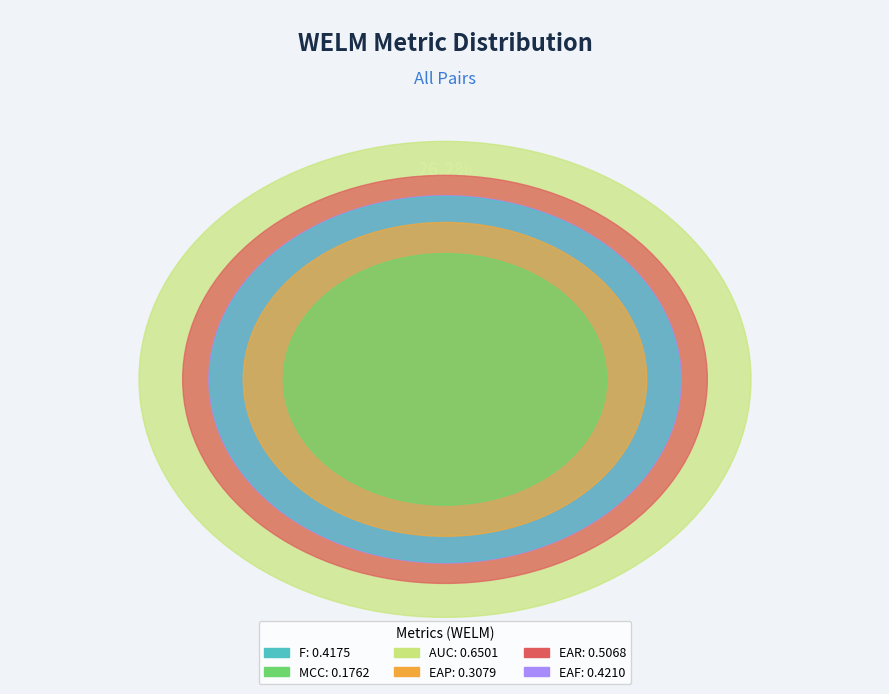

To the nearest percent, what is the difference between the MCC and EAP slice percentages?

5%